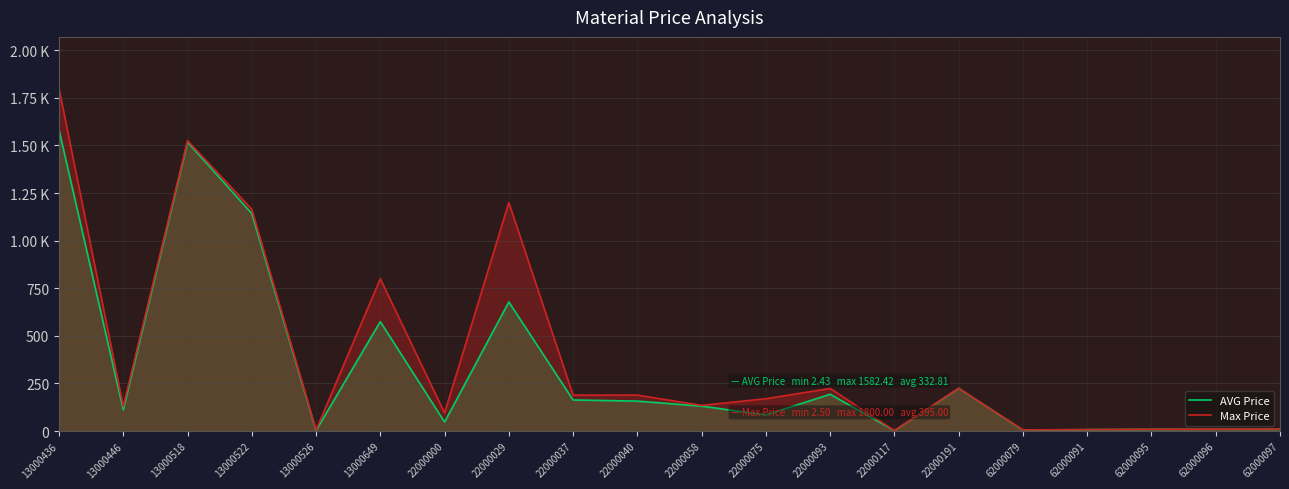

Which category has the lowest value in the AVG Price series?

22000117